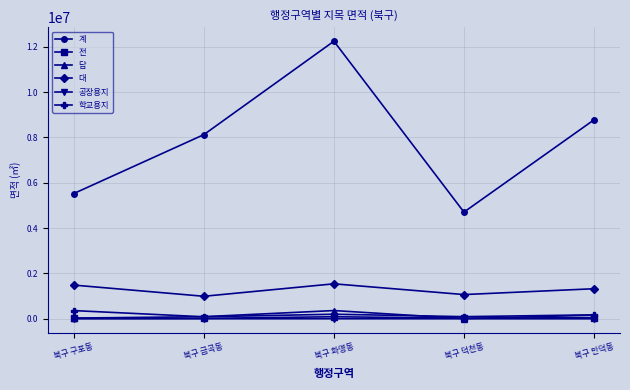

How many values in the 계 series are below 8122869?

2